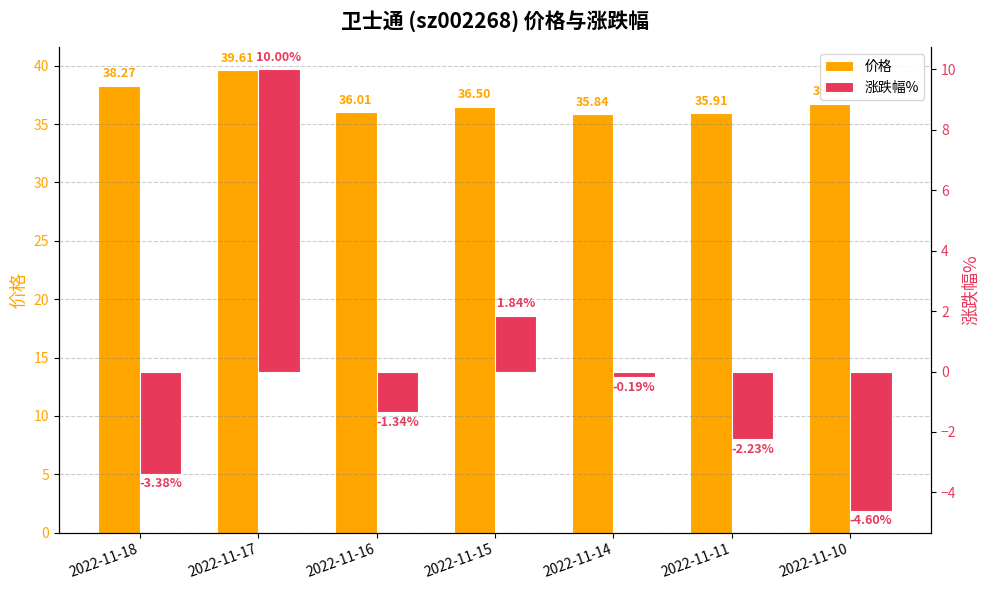

The value of 涨跌幅% at 2022-11-14 is -0.3. True or false?

False